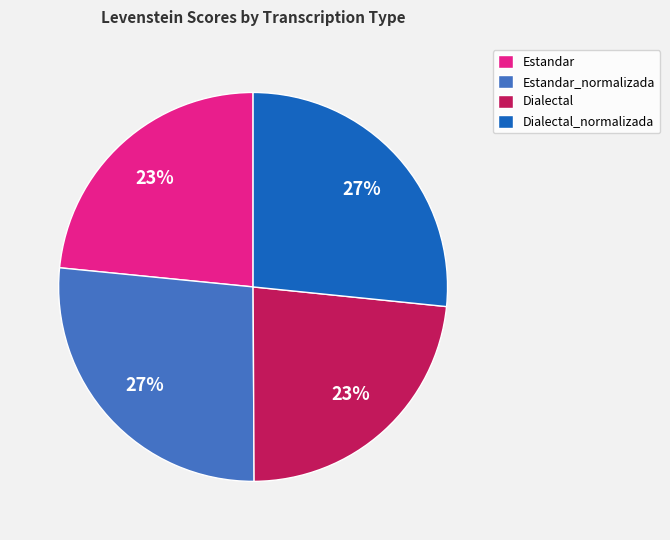

To the nearest percent, what is the combined percentage of Estandar and Estandar_normalizada?

50%